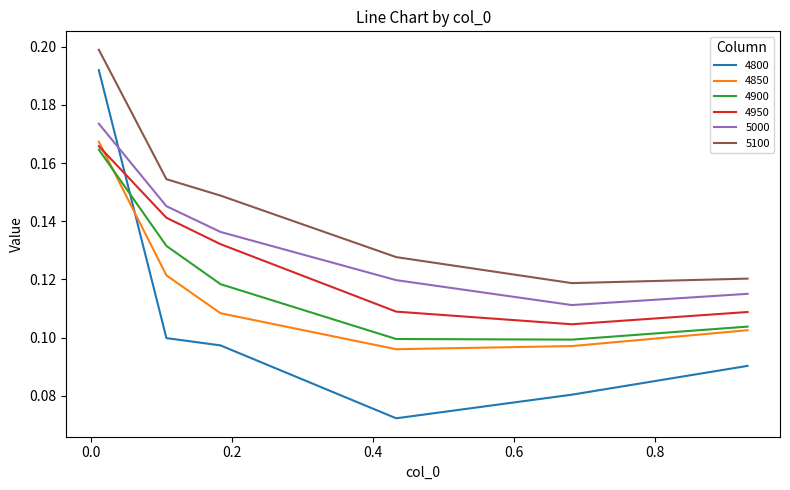

True or false: 4900 and 5100 cross at least once.

False